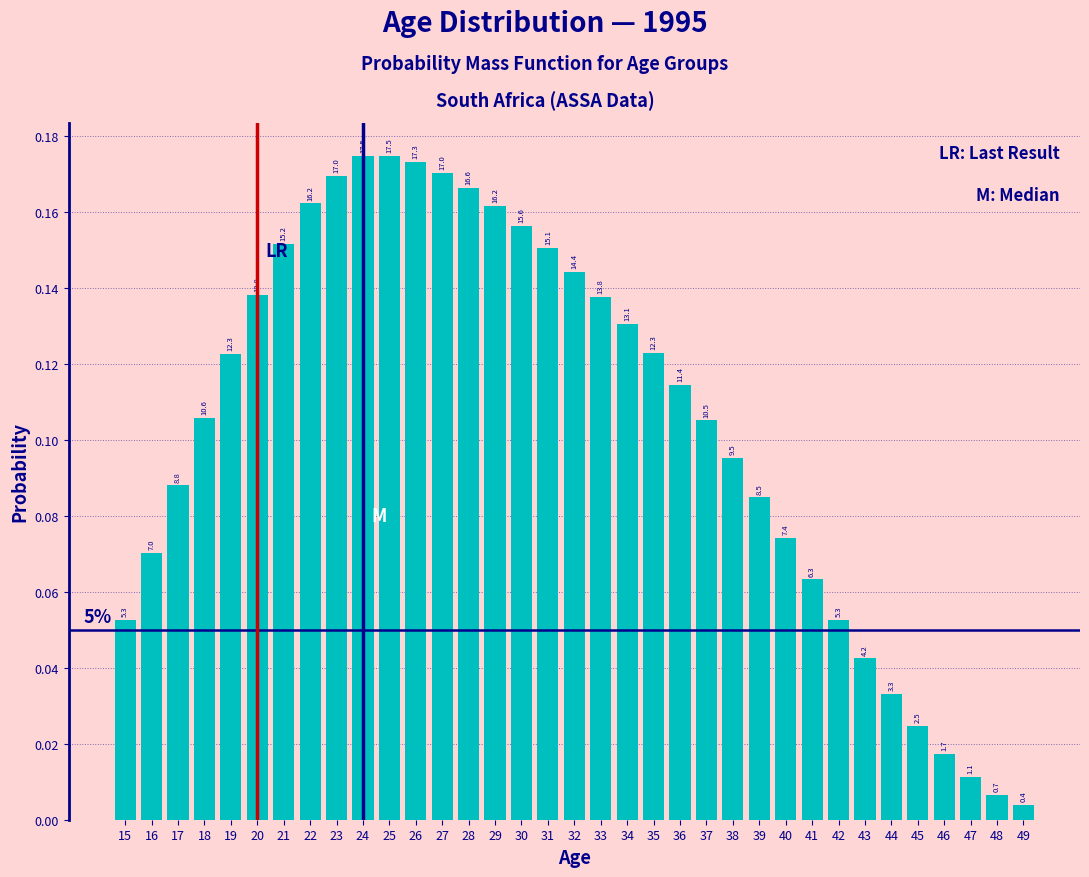

How many bars are there in total?

35